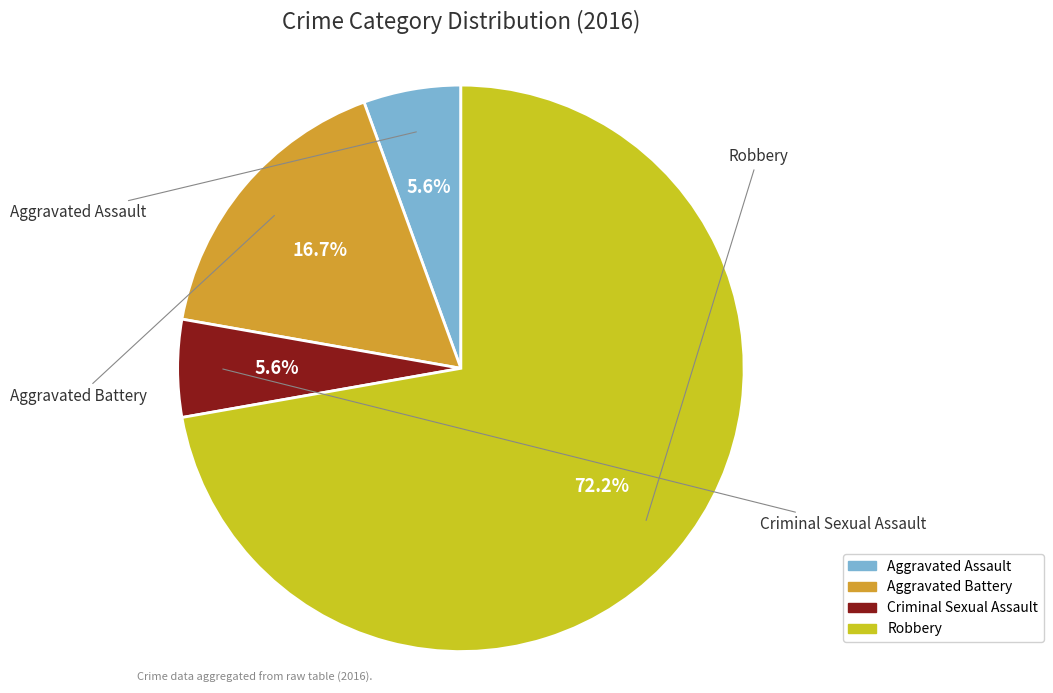

Rank the categories by value from highest to lowest.

Robbery, Aggravated Battery, Aggravated Assault, Criminal Sexual Assault